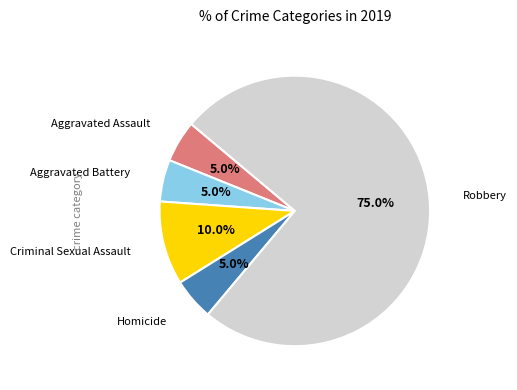

Which has a higher value, Robbery or Homicide?

Robbery